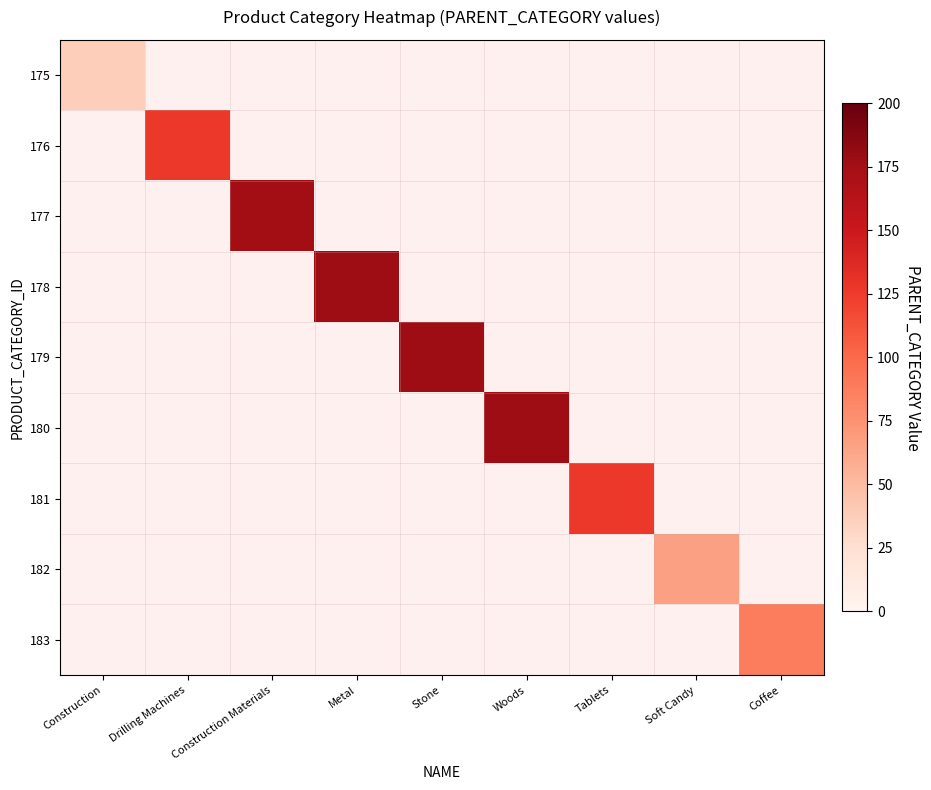

The 181 series shows 127.0 at Tablets. True or false?

True